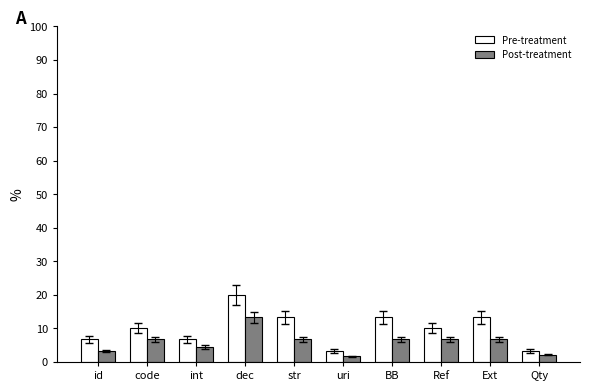

What are all the series names shown in the legend?

Pre-treatment, Post-treatment